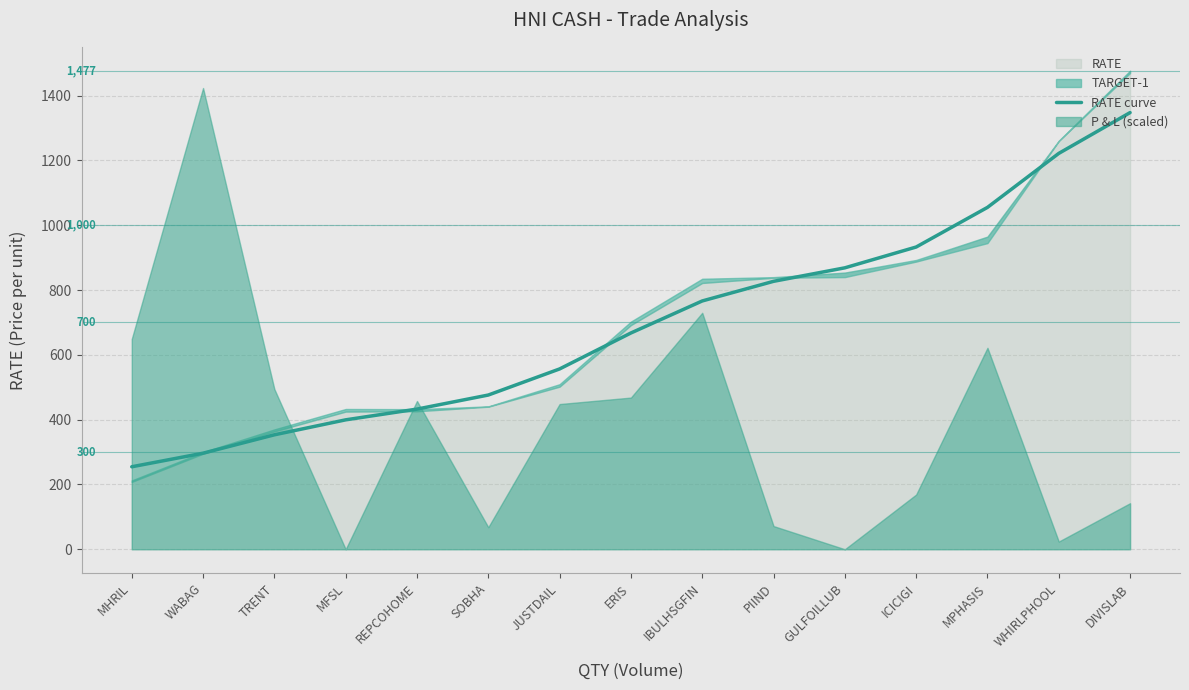

The RATE curve series shows 353.3 at TRENT. True or false?

True